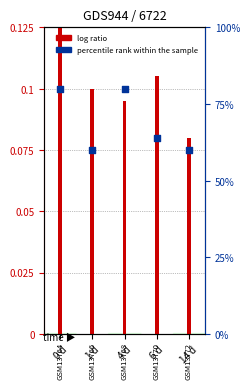

Which has a higher value, 0 d or 1 d?

0 d